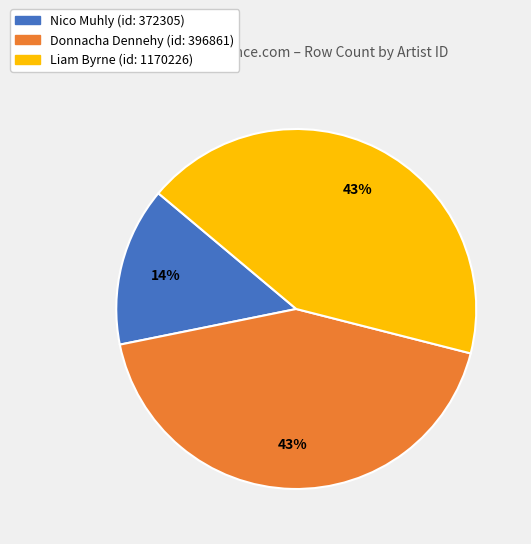

To the nearest percent, what is the average slice percentage?

33%